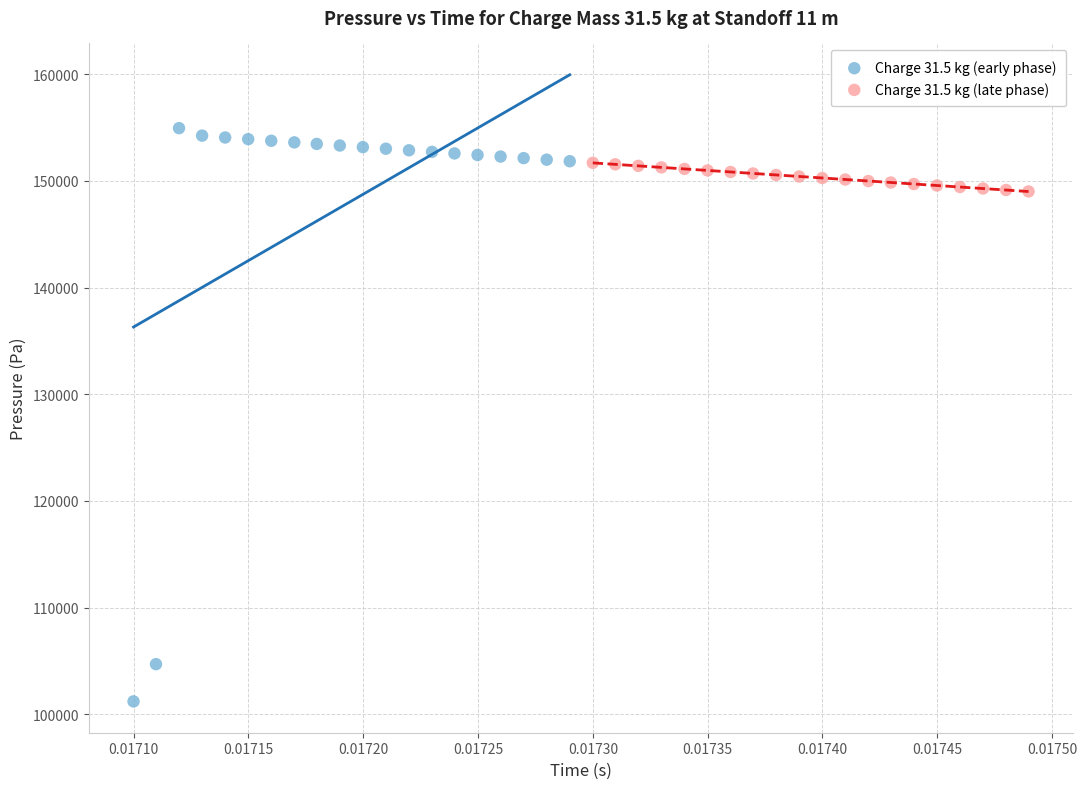

Which series reaches the maximum Y coordinate?

Charge 31.5 kg (early phase)